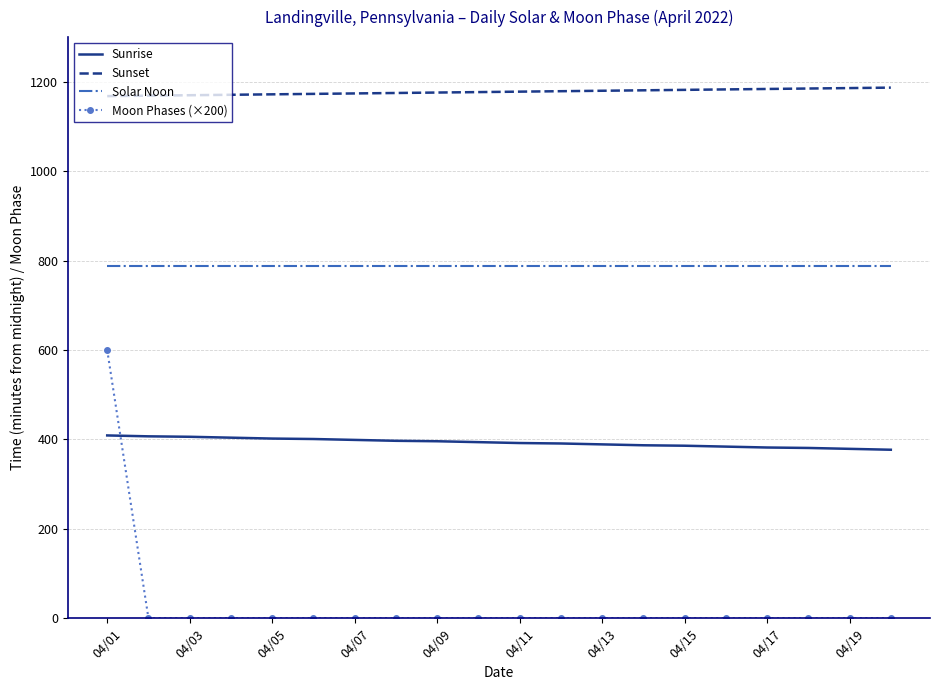

True or false: Sunset and Moon Phases (×200) intersect in this chart.

False